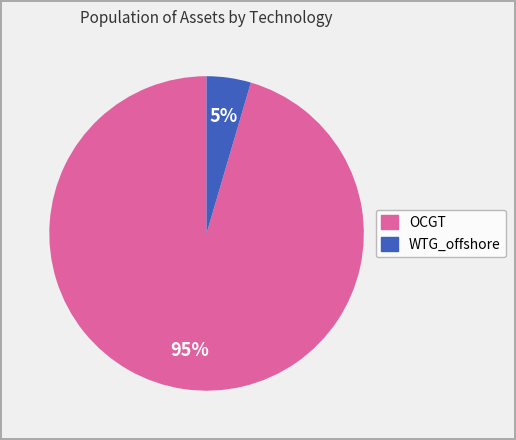

Between WTG_offshore and OCGT, which is larger?

OCGT